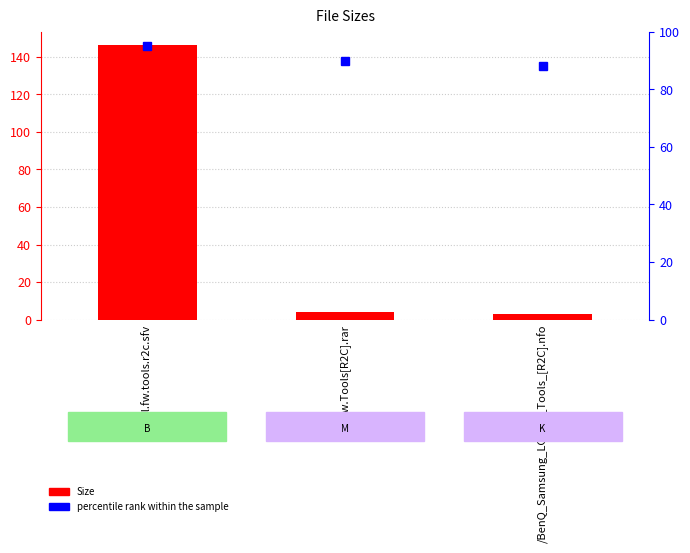

Reading left to right, extract all data points from this chart.

Size: /all.fw.tools.r2c.sfv=146.0	/All.Fw.Tools[R2C].rar=3.9	/BenQ_Samsung_LG_FW_Tools_[R2C].nfo=3.2
percentile rank within the sample: /all.fw.tools.r2c.sfv=95.0	/All.Fw.Tools[R2C].rar=90.0	/BenQ_Samsung_LG_FW_Tools_[R2C].nfo=88.0